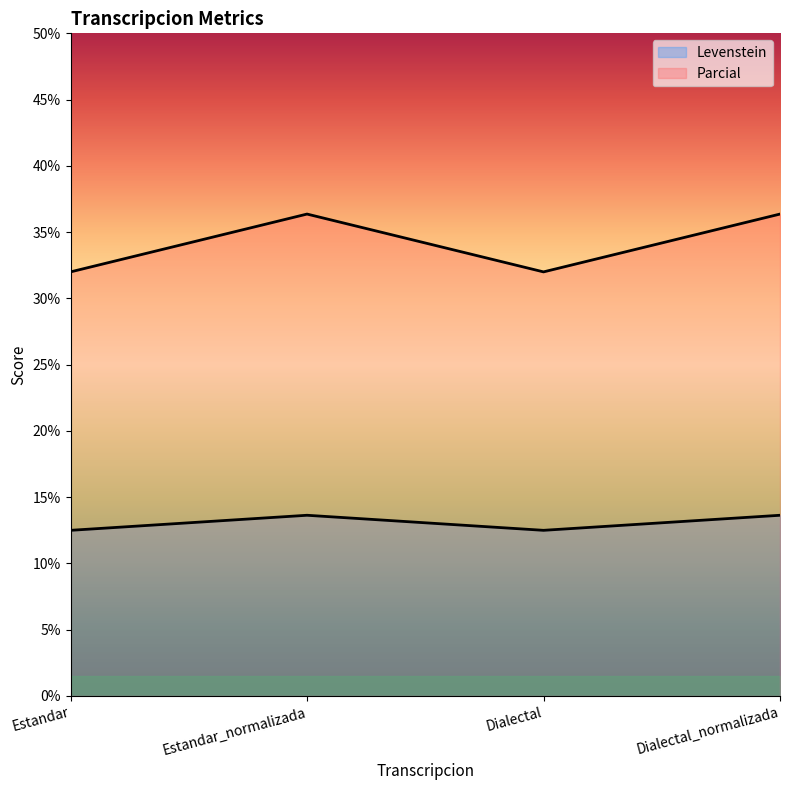

The value of Parcial at Estandar_normalizada is 49.9. True or false?

False